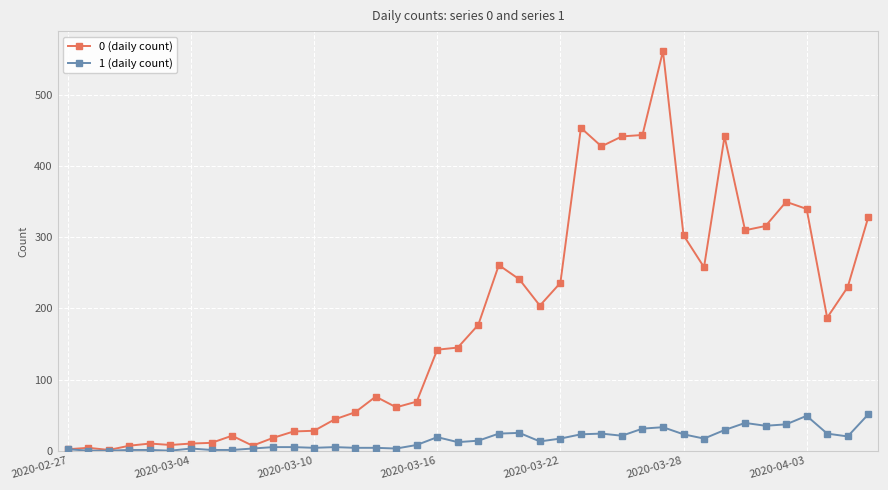

Which series has the widest spread of values?

0 (daily count)